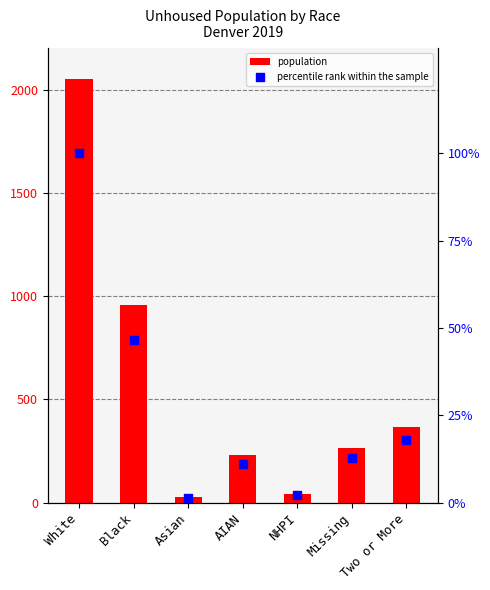

Which series reaches the minimum Y coordinate?

percentile rank within the sample